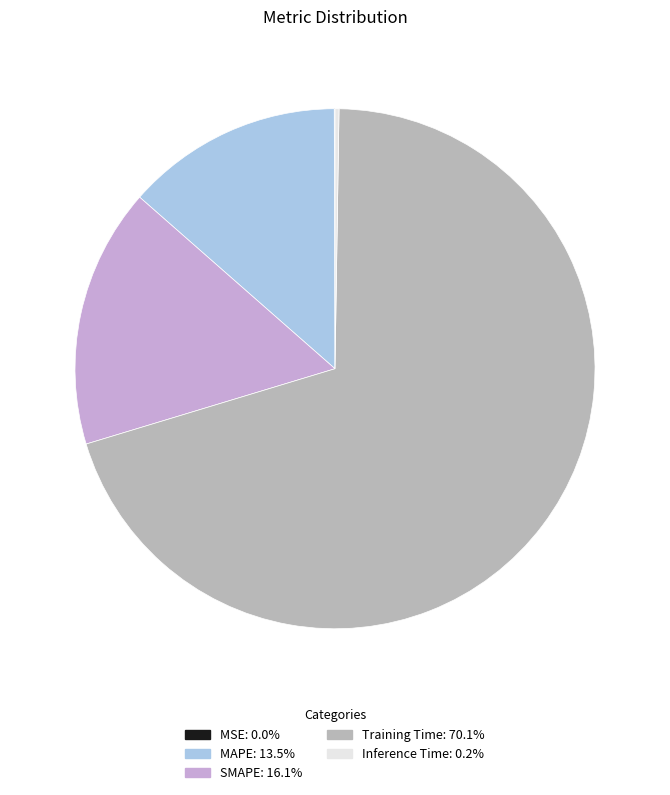

How many slices are in this pie chart?

5